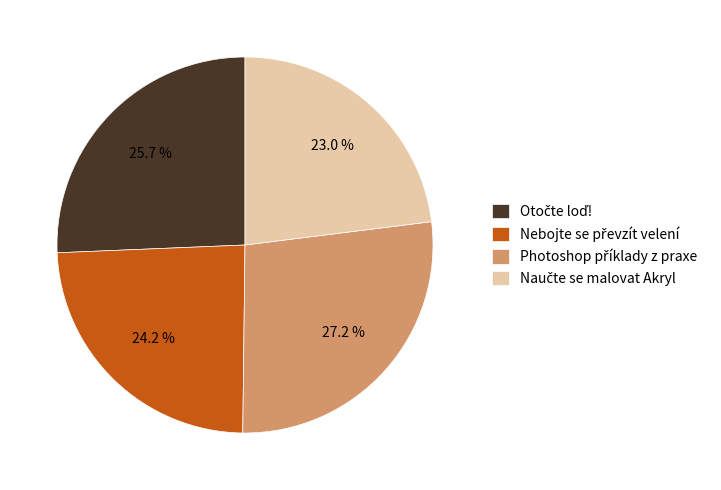

How many segments does this pie chart have?

4